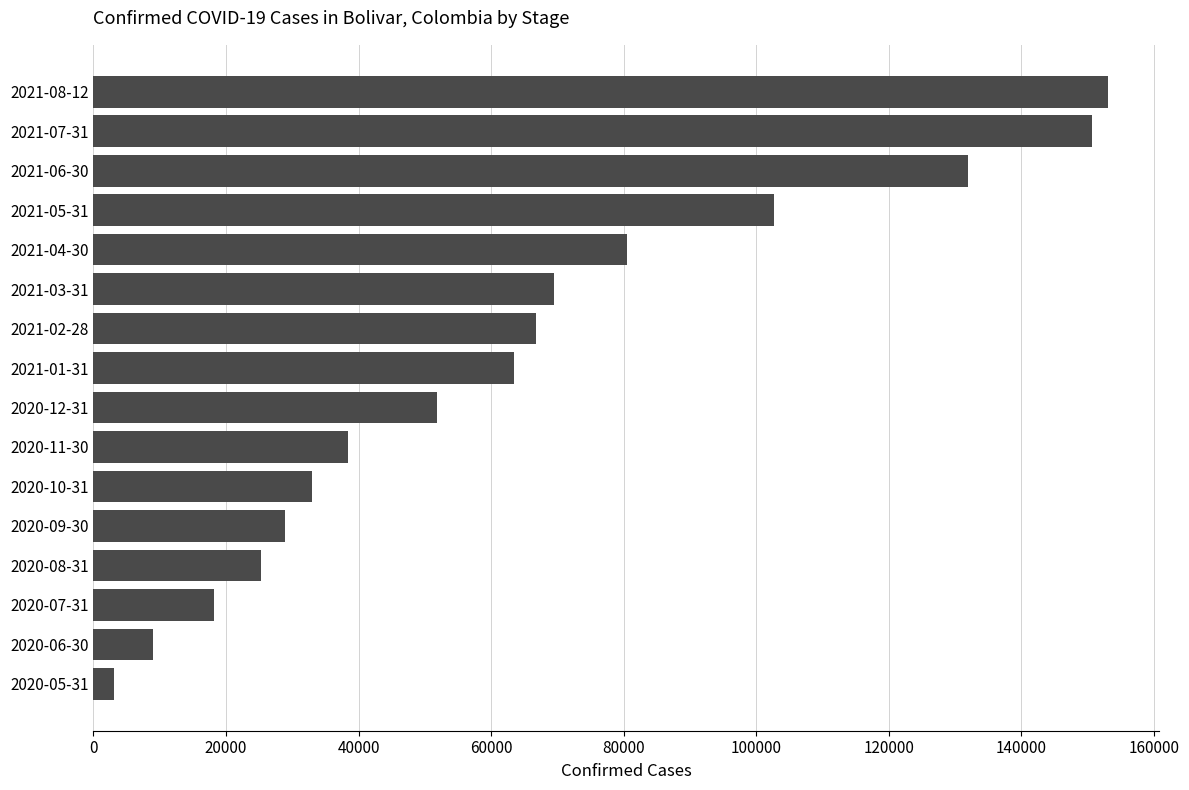

Are the bars horizontal?

Yes